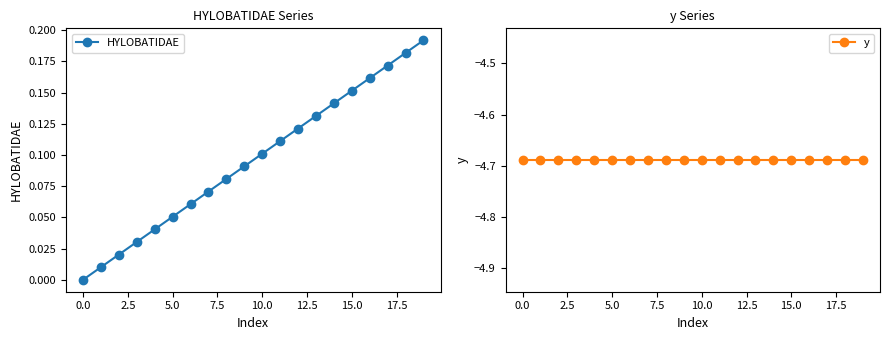

True or false: HYLOBATIDAE has more than 1 interior local peaks.

False